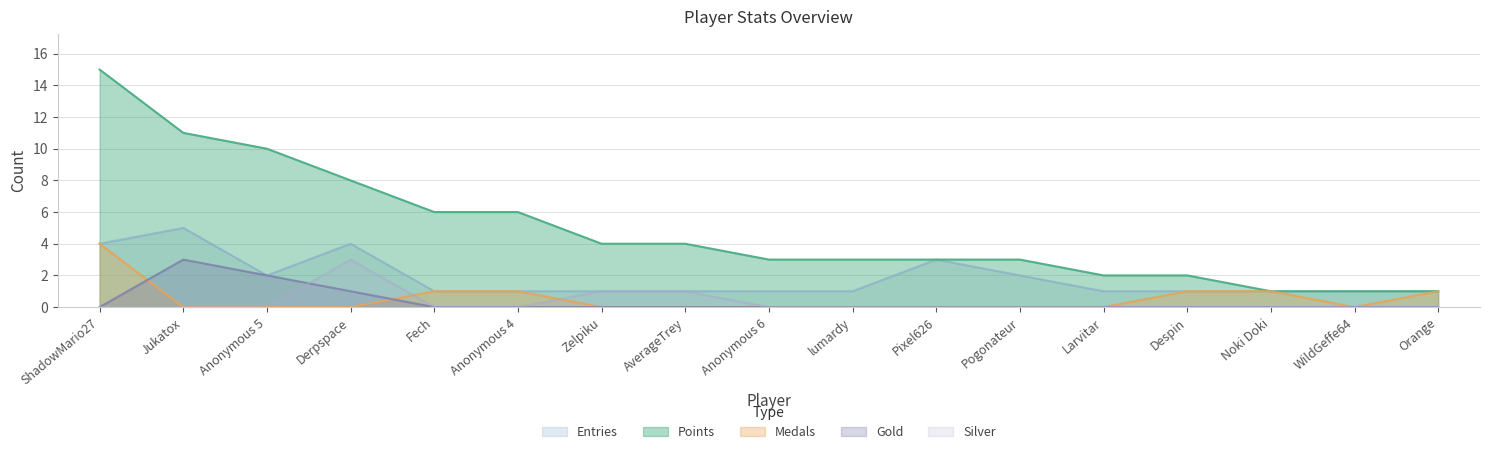

Reading left to right, transcribe all the data shown in this chart.

Entries: 4	5	2	4	1	1	1	1	1	1	3	2	1	1	1	1	1
Points: 15	11	10	8	6	6	4	4	3	3	3	3	2	2	1	1	1
Medals: 4	0	0	0	1	1	0	0	0	0	0	0	0	1	1	0	1
Gold: 0	3	2	1	0	0	0	0	0	0	0	0	0	0	0	0	0
Silver: 0	0	0	3	0	0	1	1	0	0	0	0	0	0	0	0	0